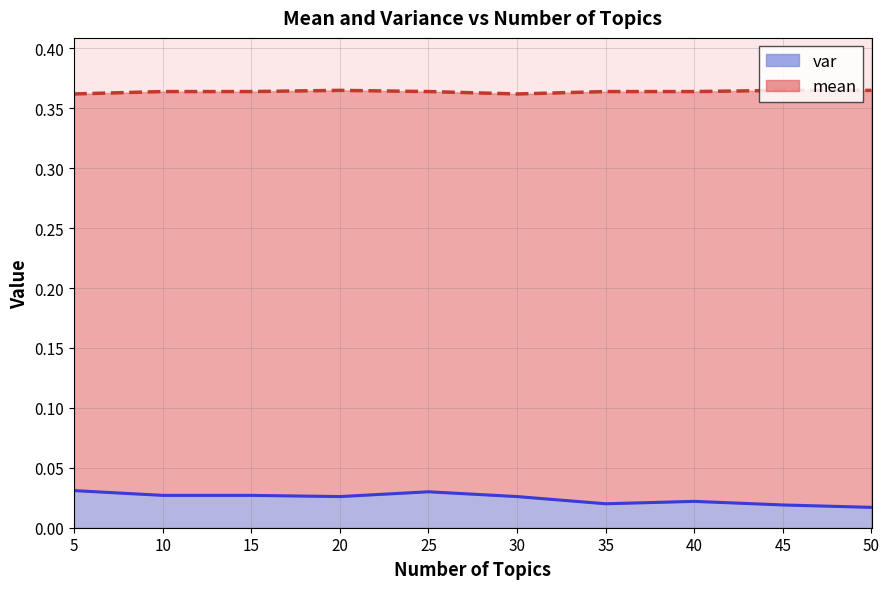

Is the value of mean at 20 greater than the value of var at 30?

Yes